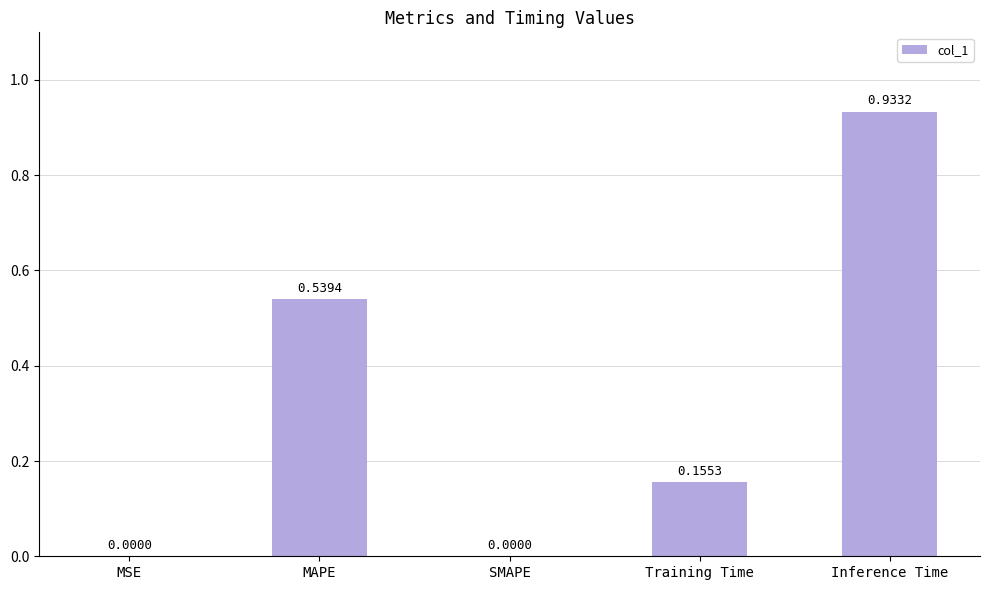

How many values are above zero?

4